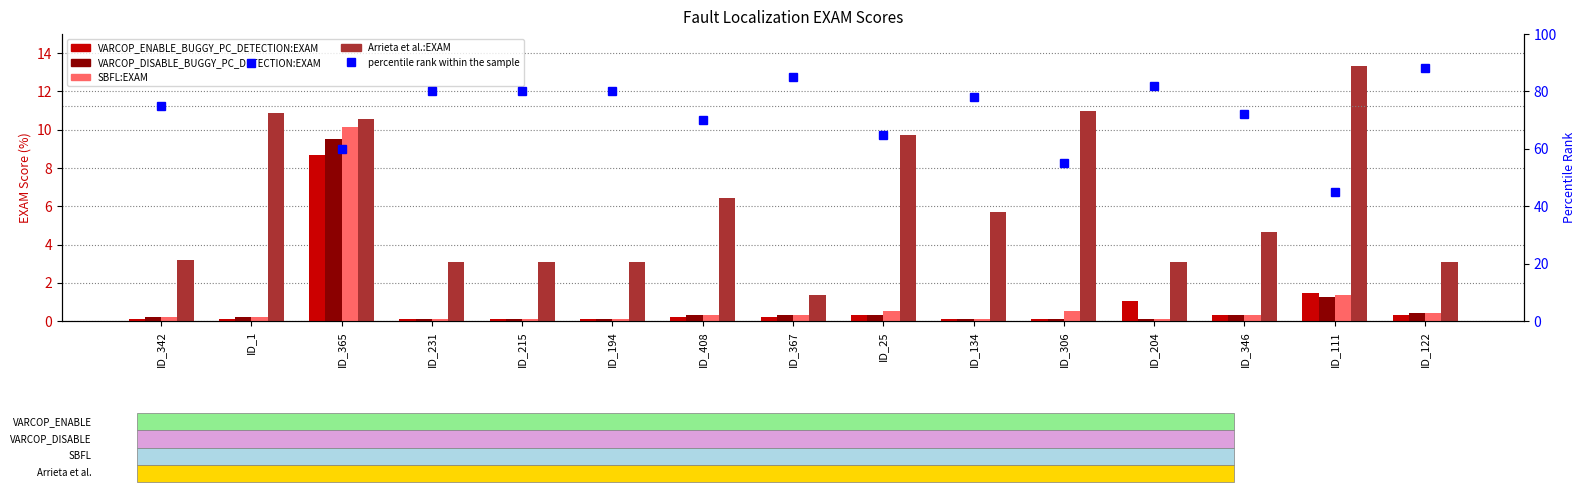

Reading left to right, list all the values displayed in this chart.

VARCOP_ENABLE_BUGGY_PC_DETECTION:EXAM: ID_342=0.1	ID_1=0.1	ID_365=8.7	ID_231=0.1	ID_215=0.1	ID_194=0.1	ID_408=0.2	ID_367=0.2	ID_25=0.3	ID_134=0.1	ID_306=0.1	ID_204=1.0	ID_346=0.3	ID_111=1.4	ID_122=0.3
VARCOP_DISABLE_BUGGY_PC_DETECTION:EXAM: ID_342=0.2	ID_1=0.2	ID_365=9.5	ID_231=0.1	ID_215=0.1	ID_194=0.1	ID_408=0.3	ID_367=0.3	ID_25=0.3	ID_134=0.1	ID_306=0.1	ID_204=0.1	ID_346=0.3	ID_111=1.2	ID_122=0.4
SBFL:EXAM: ID_342=0.2	ID_1=0.2	ID_365=10.1	ID_231=0.1	ID_215=0.1	ID_194=0.1	ID_408=0.3	ID_367=0.3	ID_25=0.5	ID_134=0.1	ID_306=0.5	ID_204=0.1	ID_346=0.3	ID_111=1.3	ID_122=0.4
Arrieta et al.:EXAM: ID_342=3.2	ID_1=10.9	ID_365=10.6	ID_231=3.1	ID_215=3.1	ID_194=3.1	ID_408=6.4	ID_367=1.3	ID_25=9.7	ID_134=5.7	ID_306=11.0	ID_204=3.1	ID_346=4.7	ID_111=13.4	ID_122=3.1
percentile rank within the sample: ID_342=75.0	ID_1=90.0	ID_365=60.0	ID_231=80.0	ID_215=80.0	ID_194=80.0	ID_408=70.0	ID_367=85.0	ID_25=65.0	ID_134=78.0	ID_306=55.0	ID_204=82.0	ID_346=72.0	ID_111=45.0	ID_122=88.0